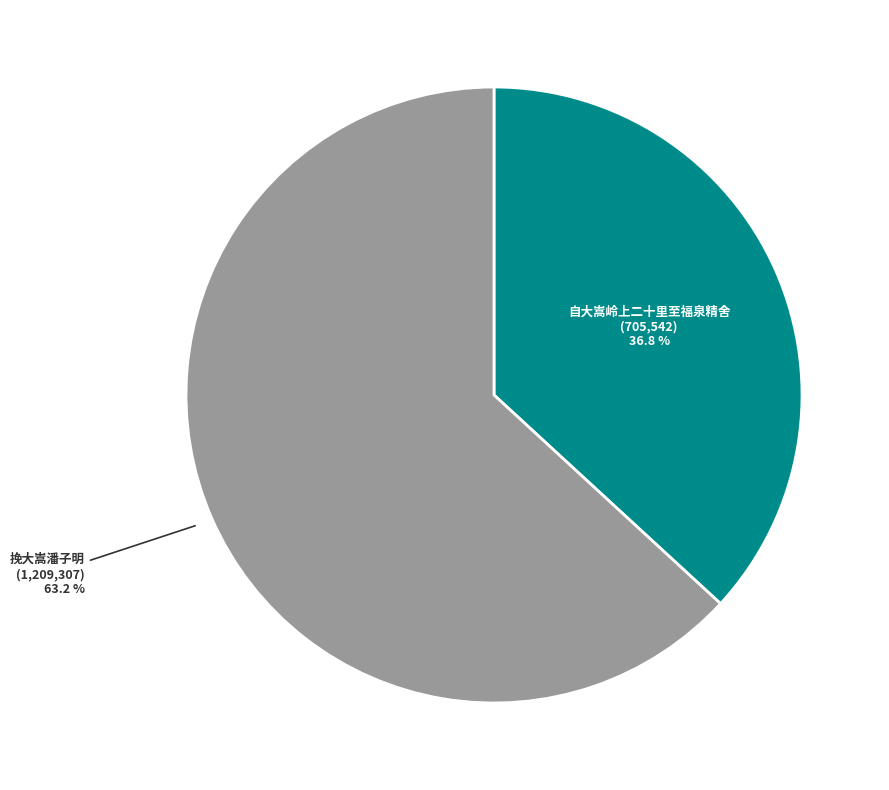

Does any single category account for the majority?

Yes